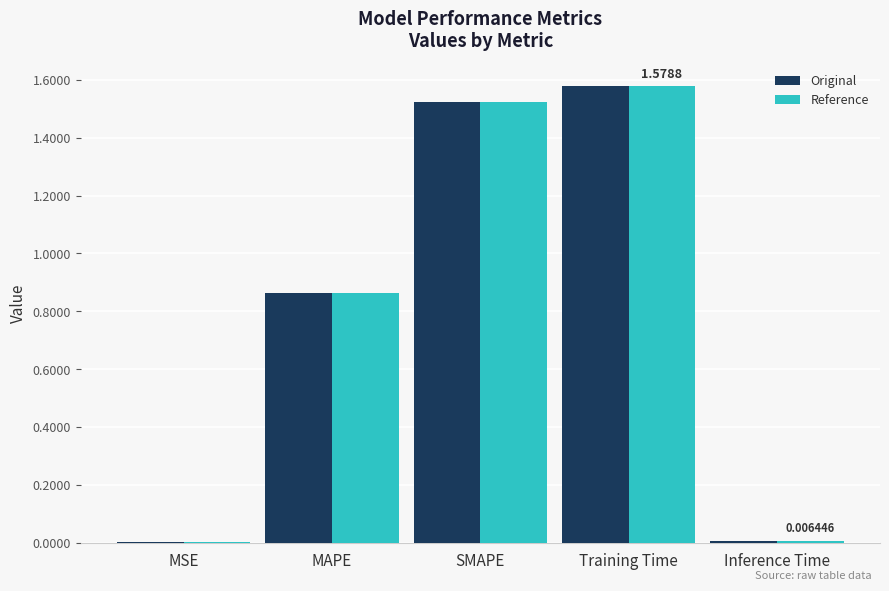

How many groups of bars are there?

5